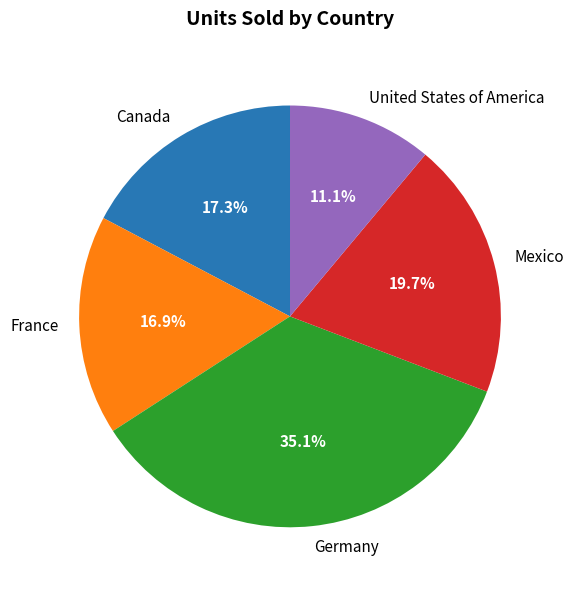

Is it true that France is 17% of the pie?

True